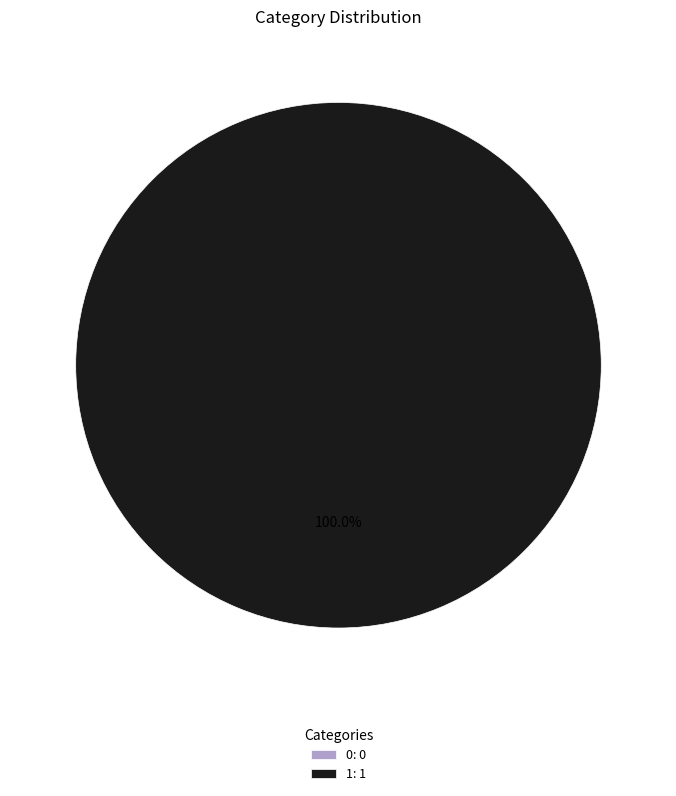

To the nearest percent, what is the combined percentage of 1 and 0?

100%